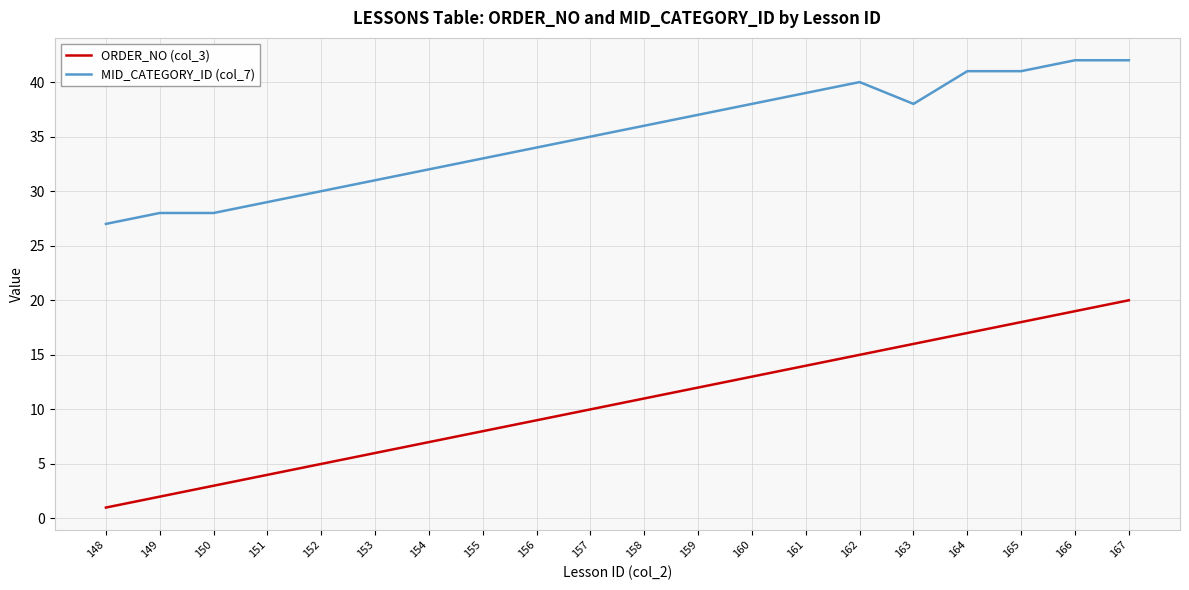

What are all the series names shown in the legend?

ORDER_NO (col_3), MID_CATEGORY_ID (col_7)